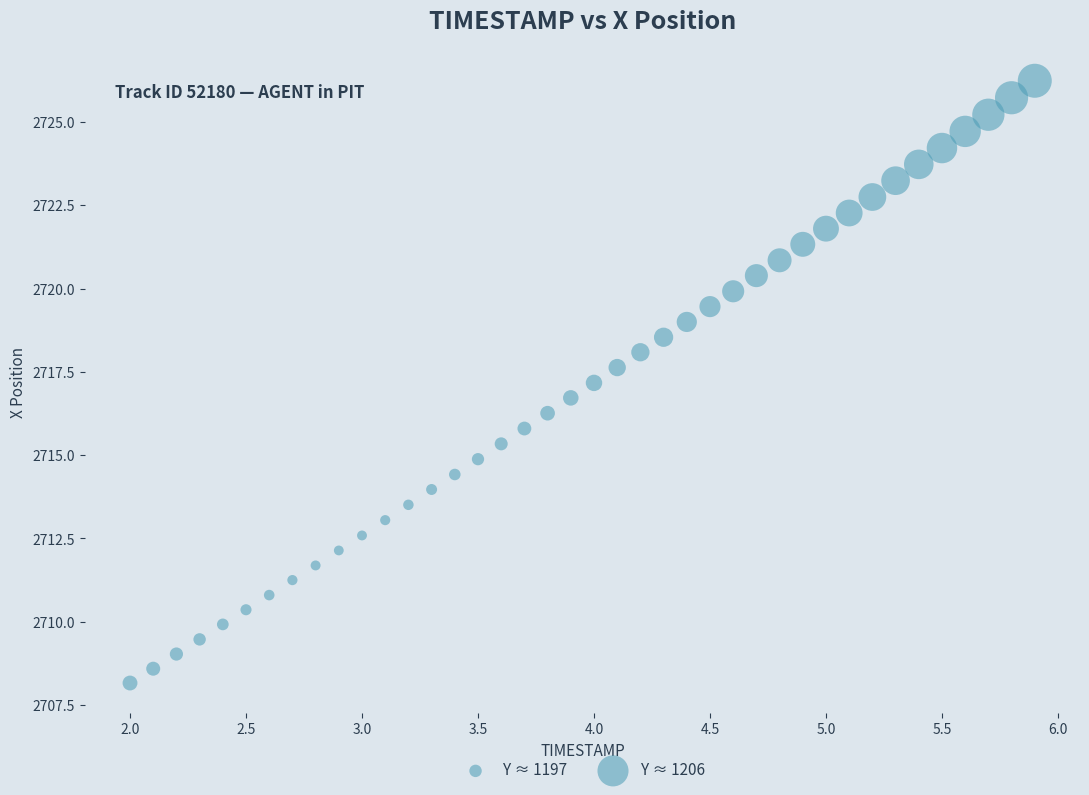

What is the range of Y values (max minus min)?

18.1